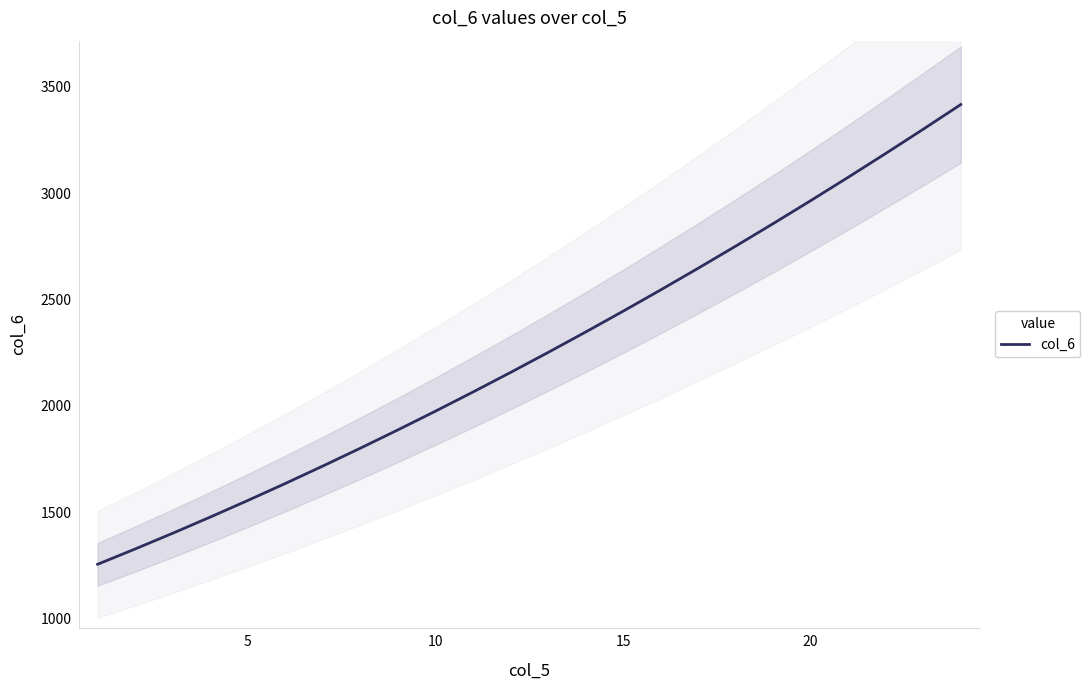

What is the greatest value displayed?

3415.8